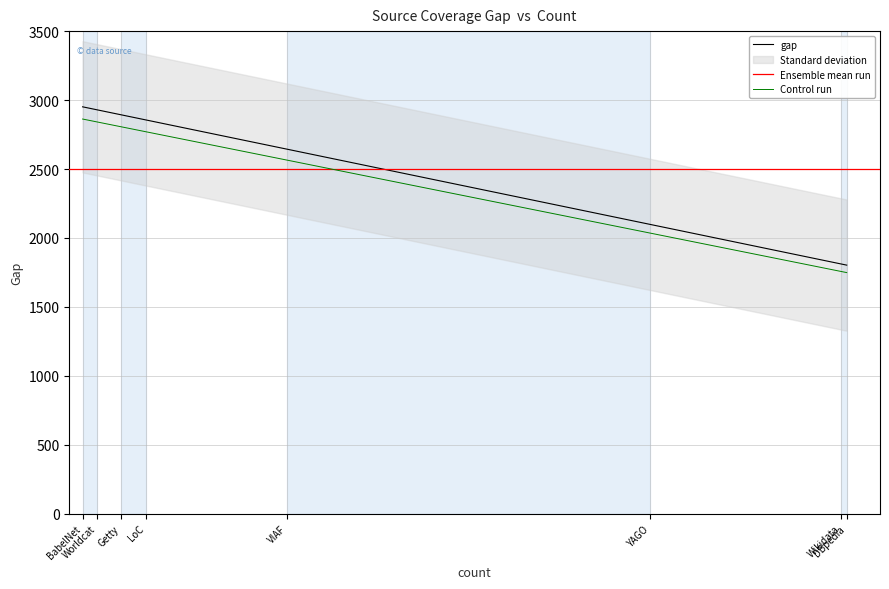

What is the highest value of the Control run series?

2862.5